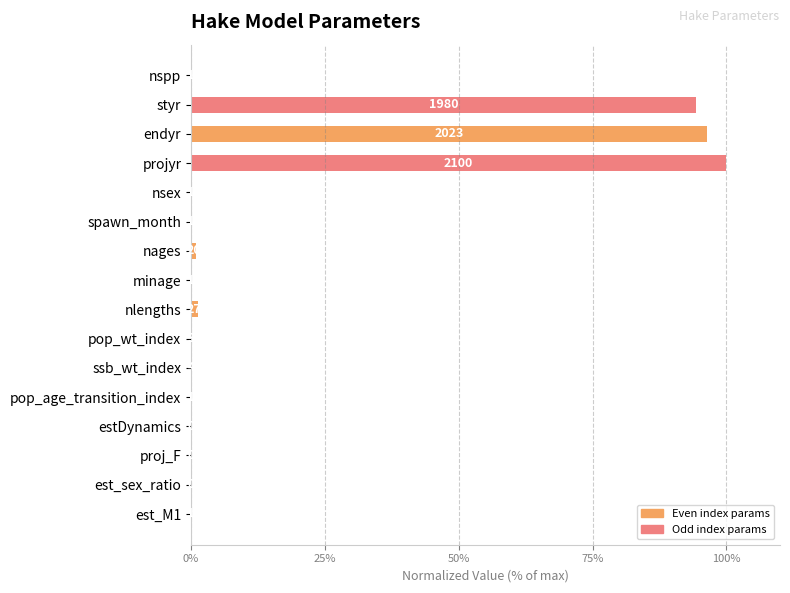

The value at estDynamics is 38.4. True or false?

False